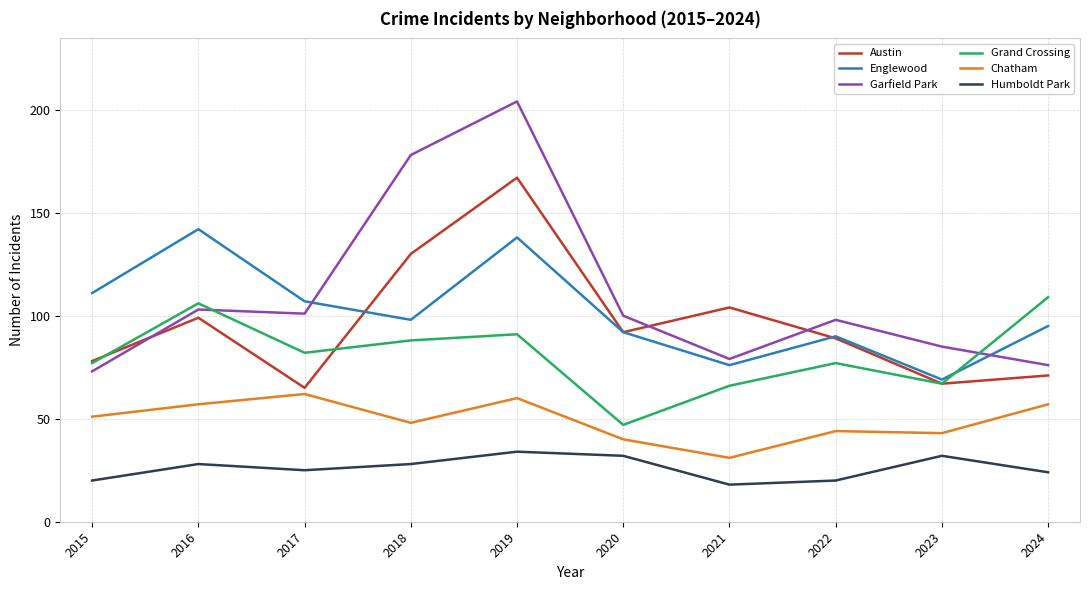

Which series has the largest range (max minus min)?

Garfield Park